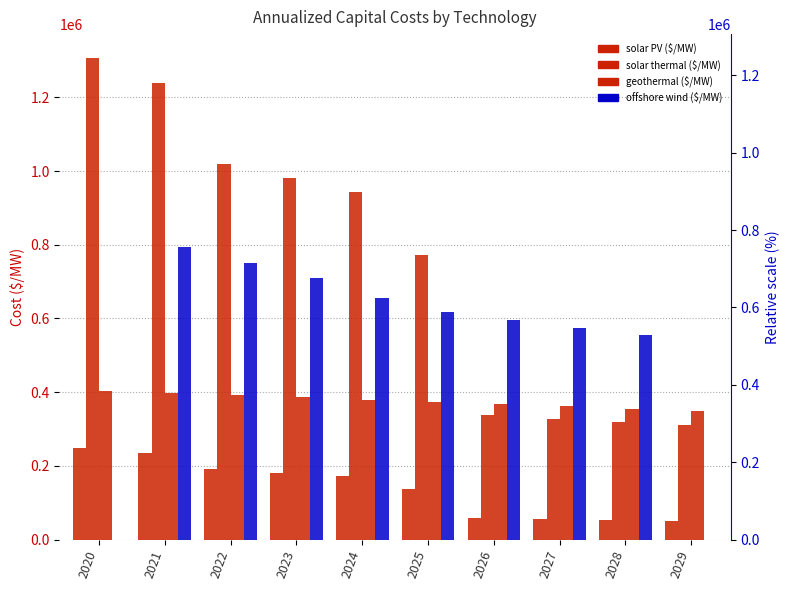

Which category has the highest value in the offshore wind ($/MW) series?

2021